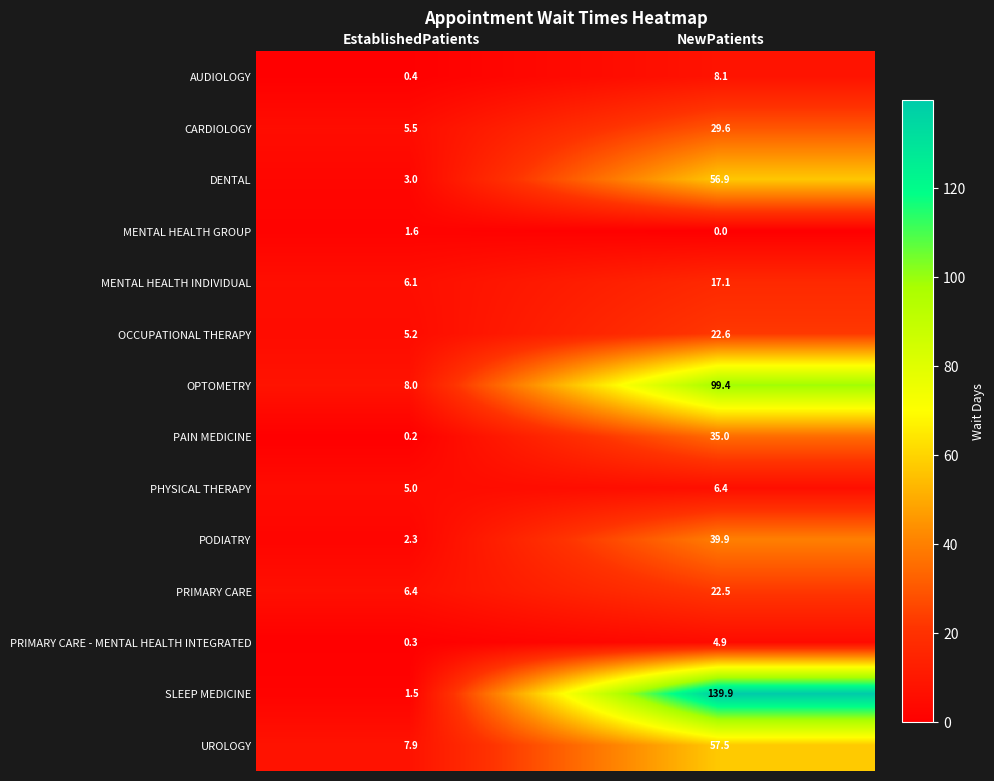

What is the sum of the DENTAL values at NewPatients and EstablishedPatients?

59.9